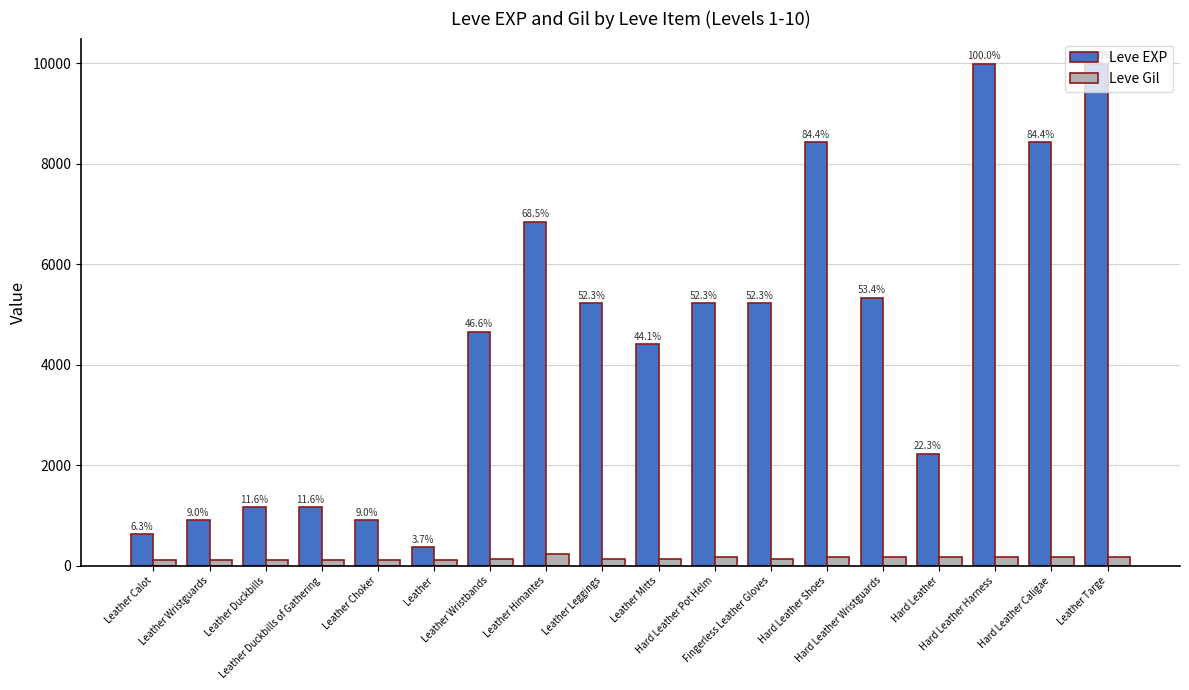

Are the bars grouped side by side (vs. stacked)?

Yes